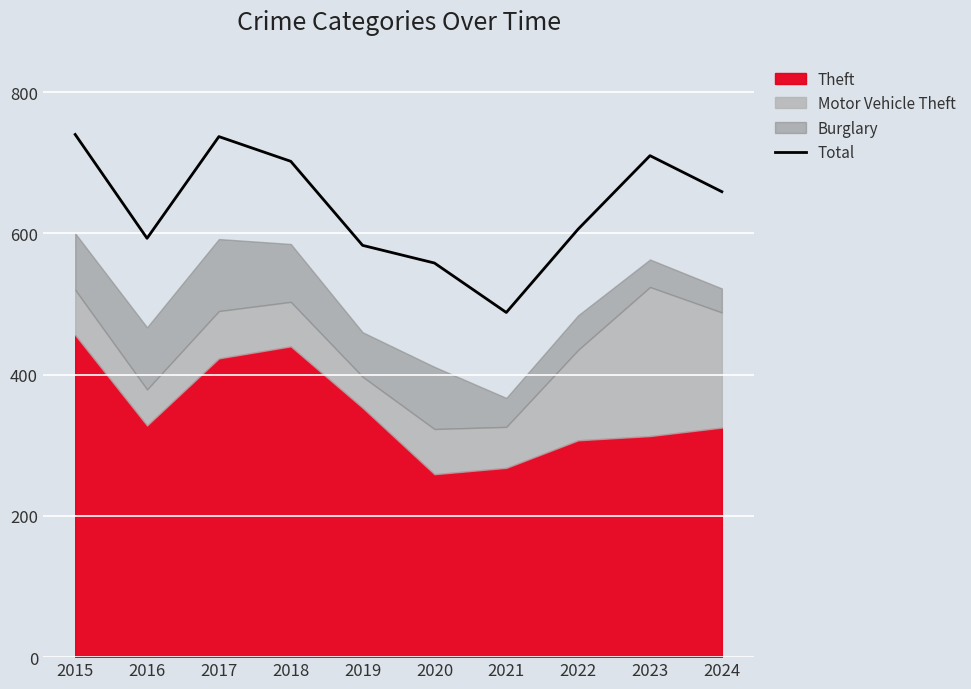

What is the value of the 7th point from the left?

488